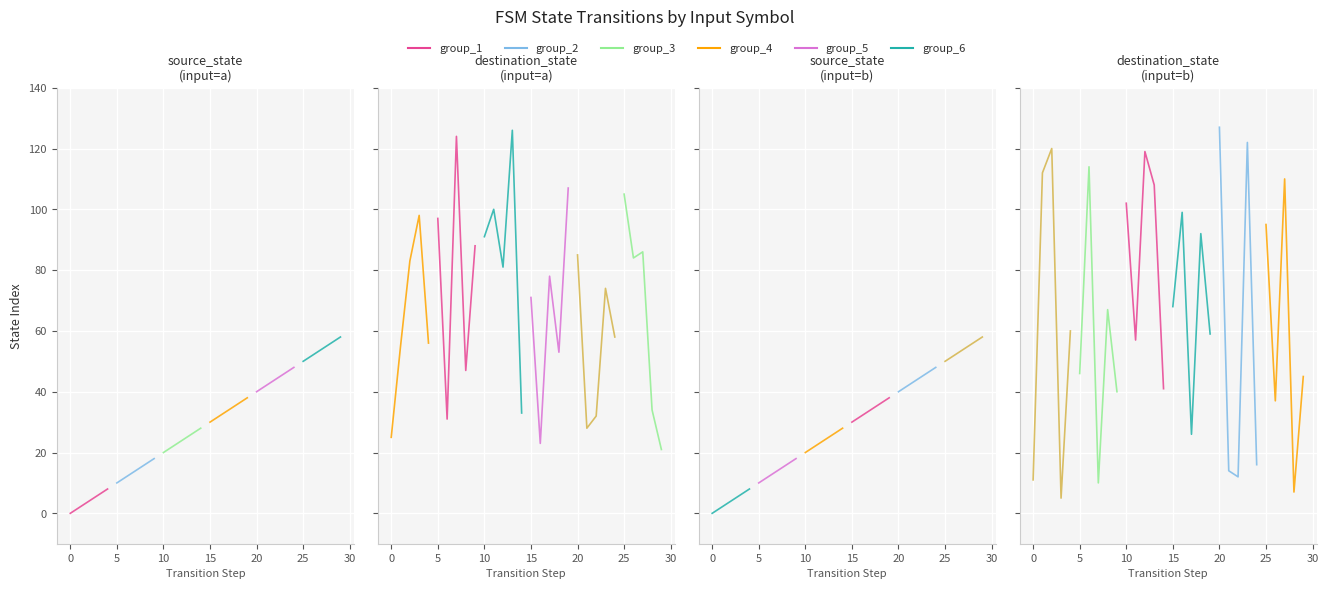

At which category does group_4 reach its first local valley?

5